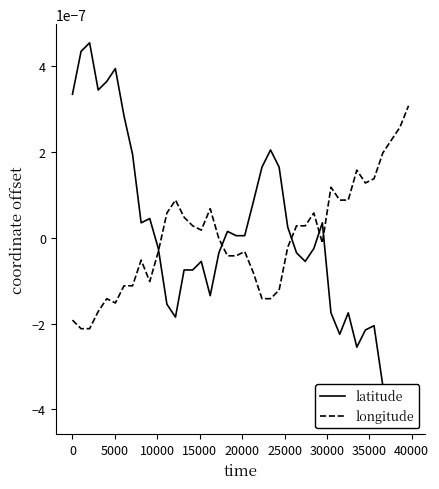

List the series in order of their overall mean, highest first.

latitude, longitude